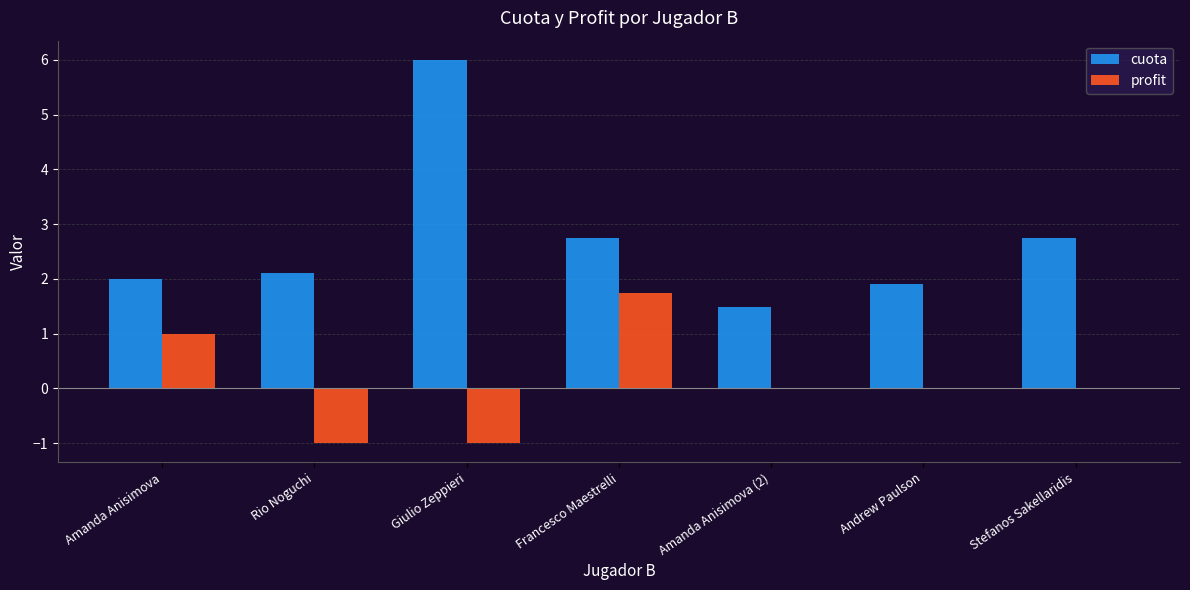

What is the total value across all series at Francesco Maestrelli?

4.5